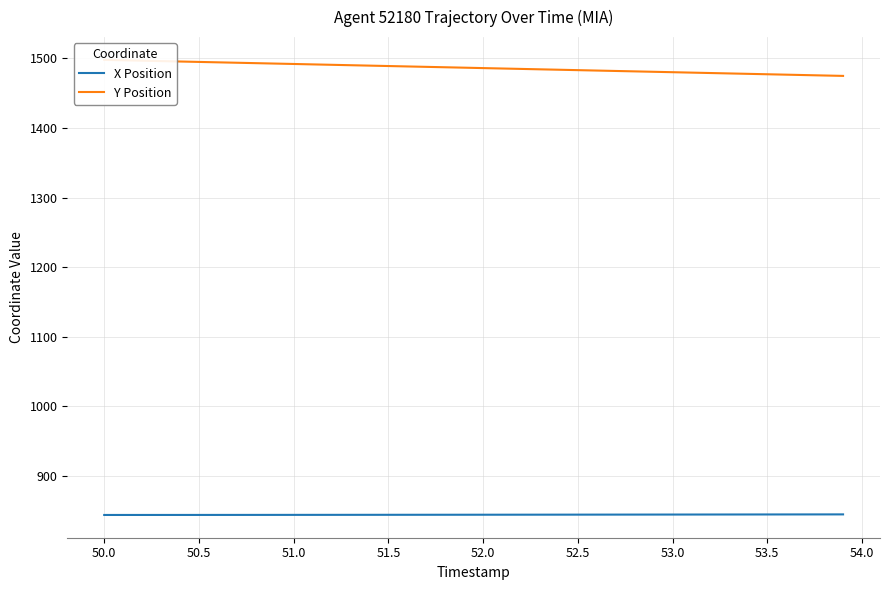

Reading left to right, extract all data points from this chart.

X Position: 844.0	844.0	844.0	844.0	844.0	844.0	844.1	844.1	844.1	844.1	844.1	844.1	844.2	844.2	844.2	844.2	844.3	844.3	844.3	844.3	844.3	844.4	844.4	844.4	844.4	844.5	844.5	844.5	844.5	844.6	844.6	844.6	844.6	844.7	844.7	844.7	844.8	844.8	844.8	844.8
Y Position: 1498.0	1497.4	1496.8	1496.2	1495.6	1495.0	1494.5	1493.9	1493.3	1492.7	1492.1	1491.5	1490.9	1490.3	1489.7	1489.1	1488.5	1488.0	1487.4	1486.8	1486.2	1485.6	1485.0	1484.4	1483.8	1483.2	1482.6	1482.0	1481.5	1480.9	1480.3	1479.7	1479.1	1478.5	1477.9	1477.3	1476.7	1476.1	1475.5	1475.0